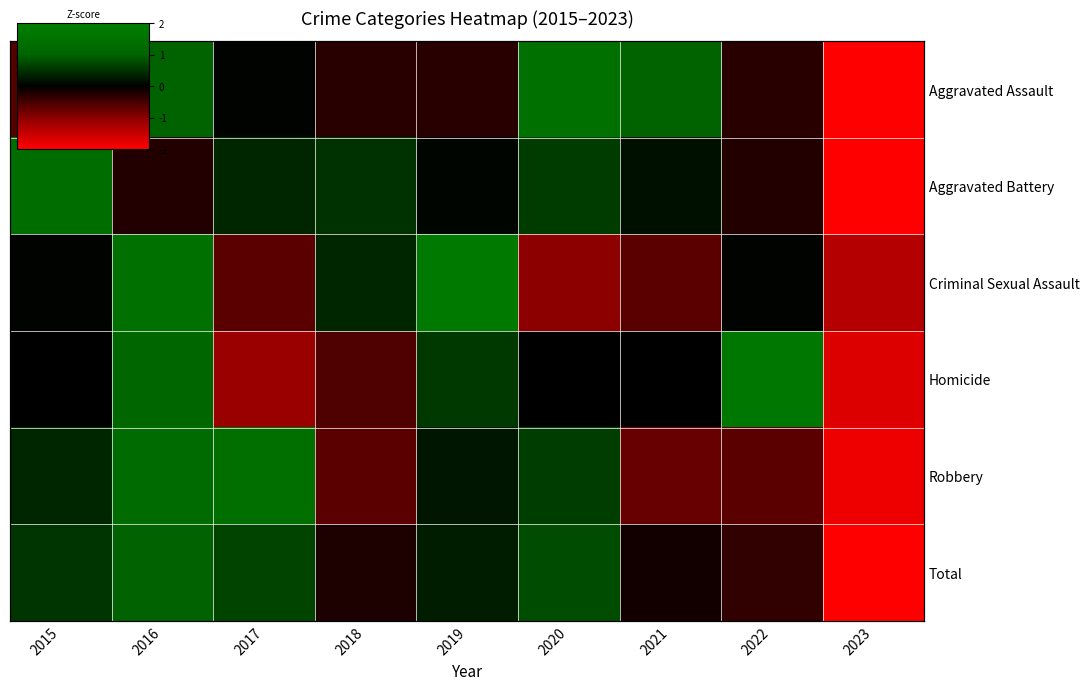

True or false: Criminal Sexual Assault has a value of -2.1 at 2023.

False